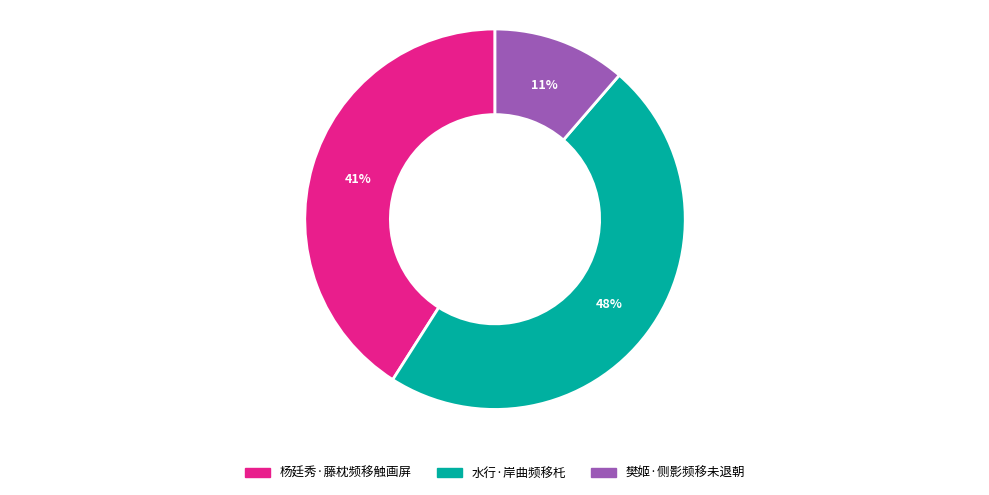

How many segments does this pie chart have?

3